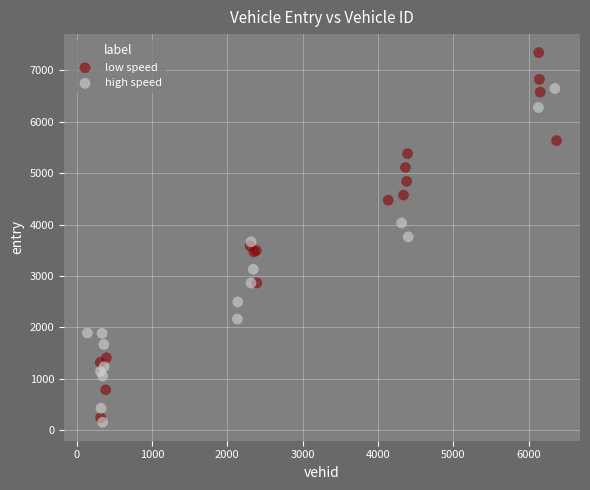

Which series reaches the minimum Y coordinate?

high speed